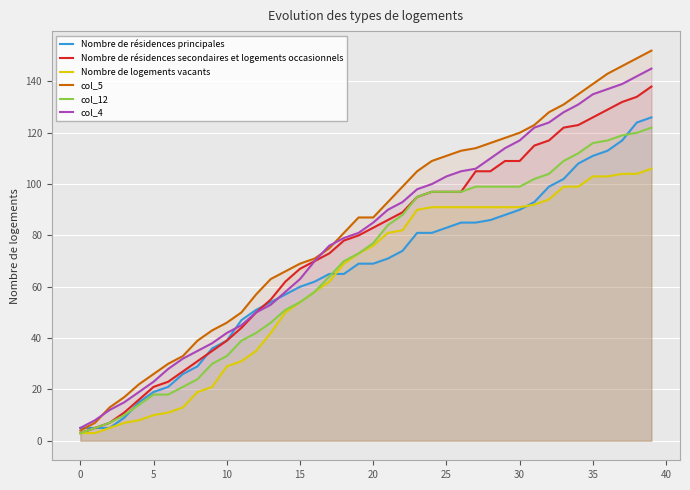

What is the maximum value shown in the chart?

152